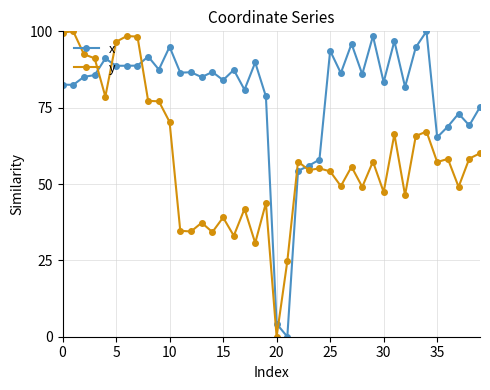

What is the value of the y point at the 26th from the left?

54.1